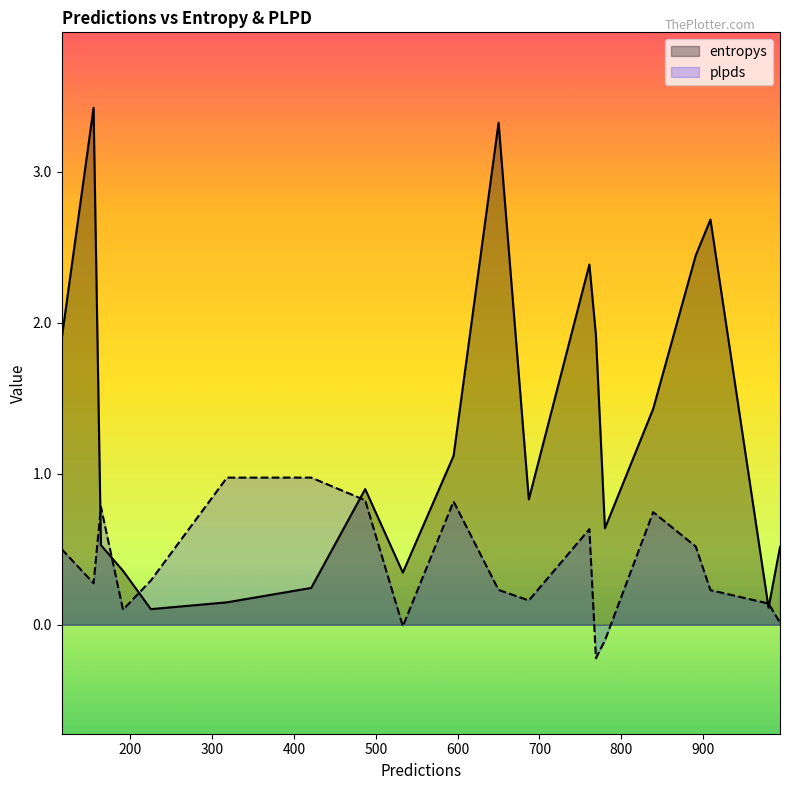

Which series has the widest spread of values?

entropys